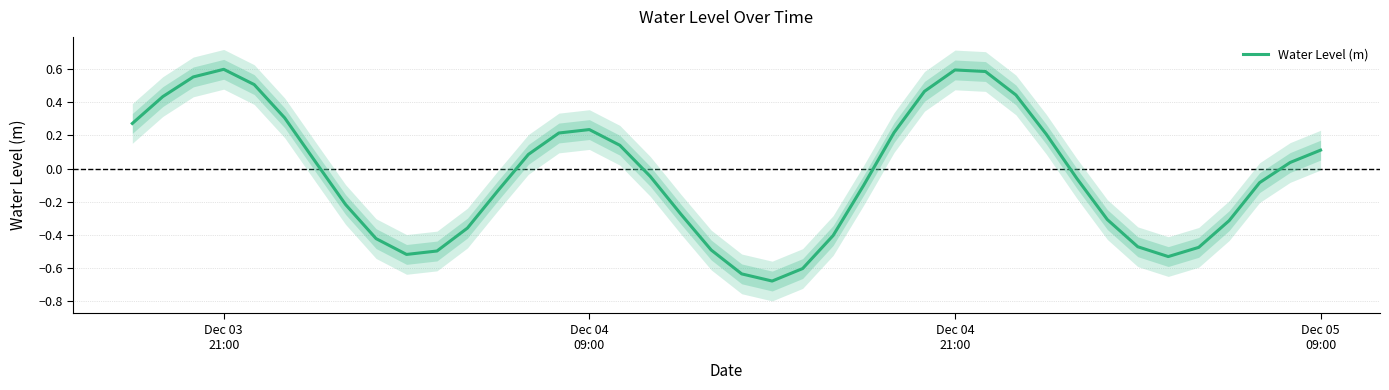

How many negative values are there?

21